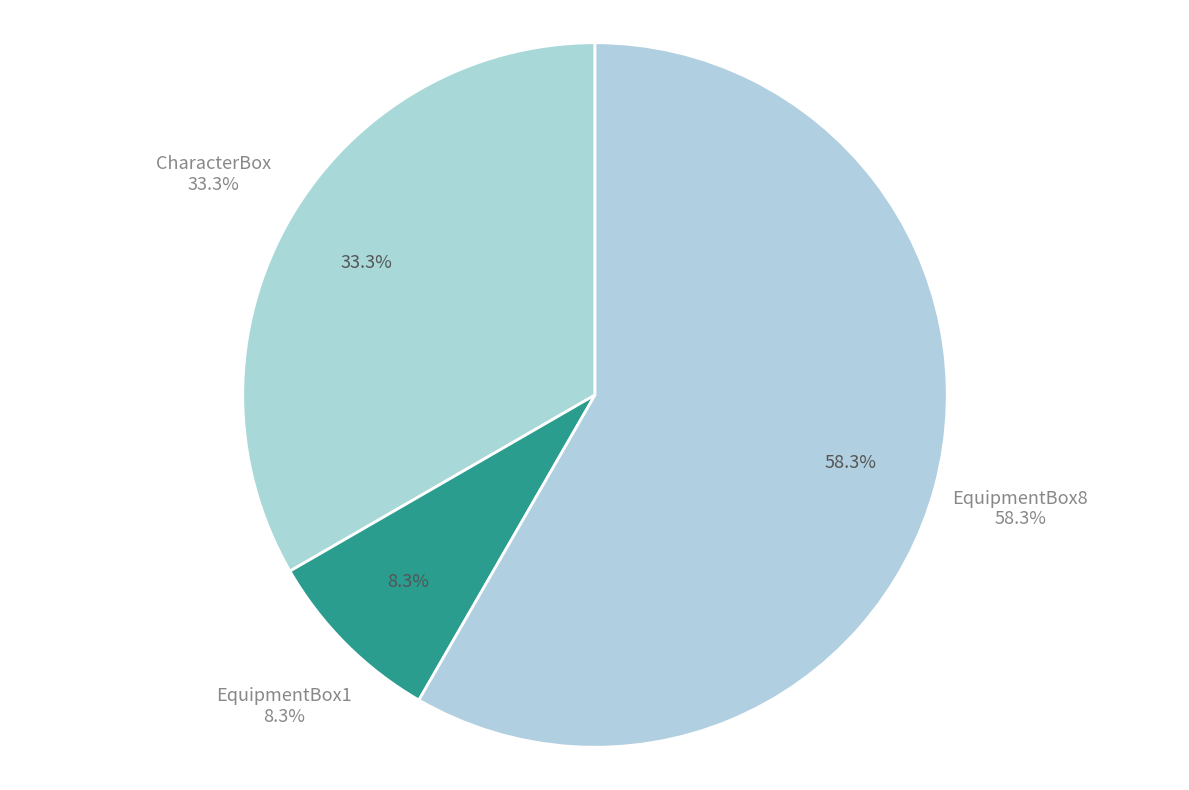

The EquipmentBox8 slice represents 65% of the pie. True or false?

False